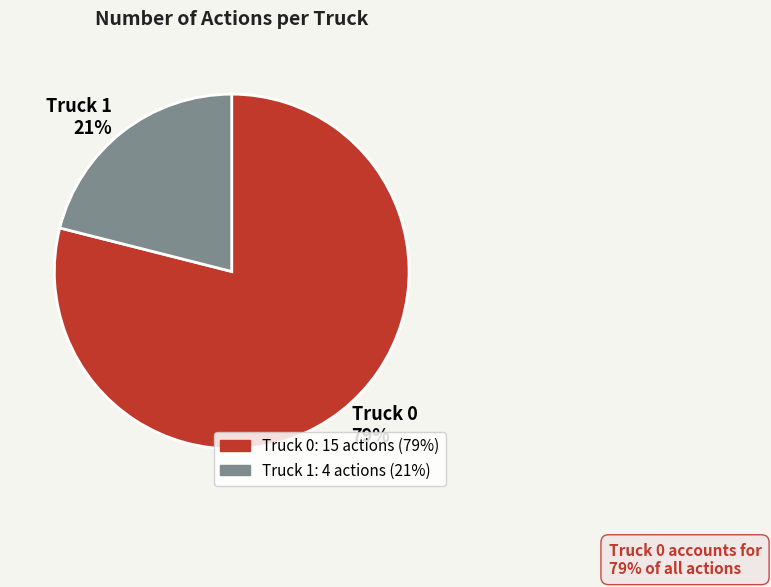

What percentage is the Truck 1 slice, to the nearest percent?

21%